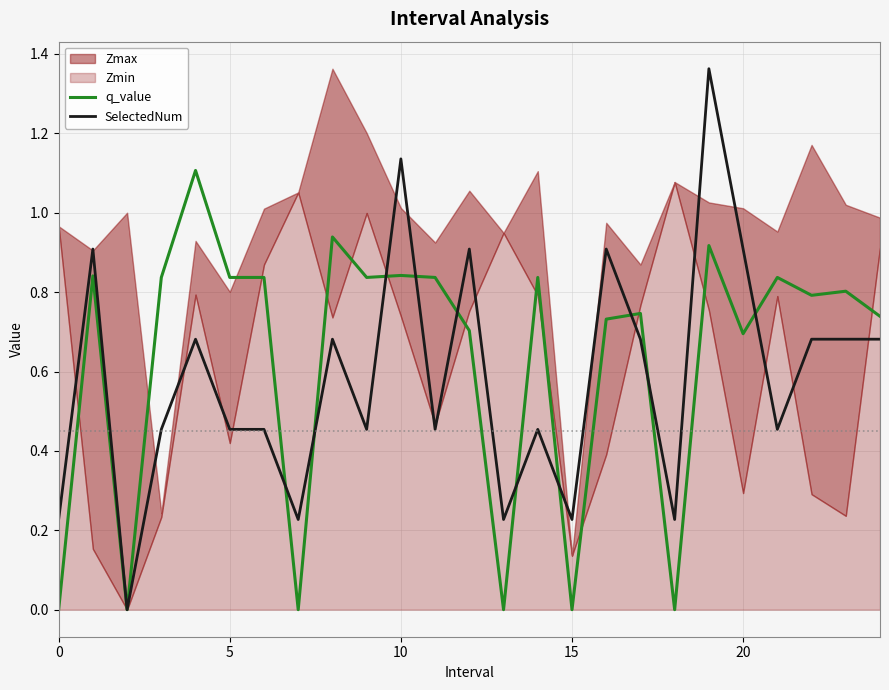

Is the value of SelectedNum at 10 greater than the value of q_value at 0?

Yes